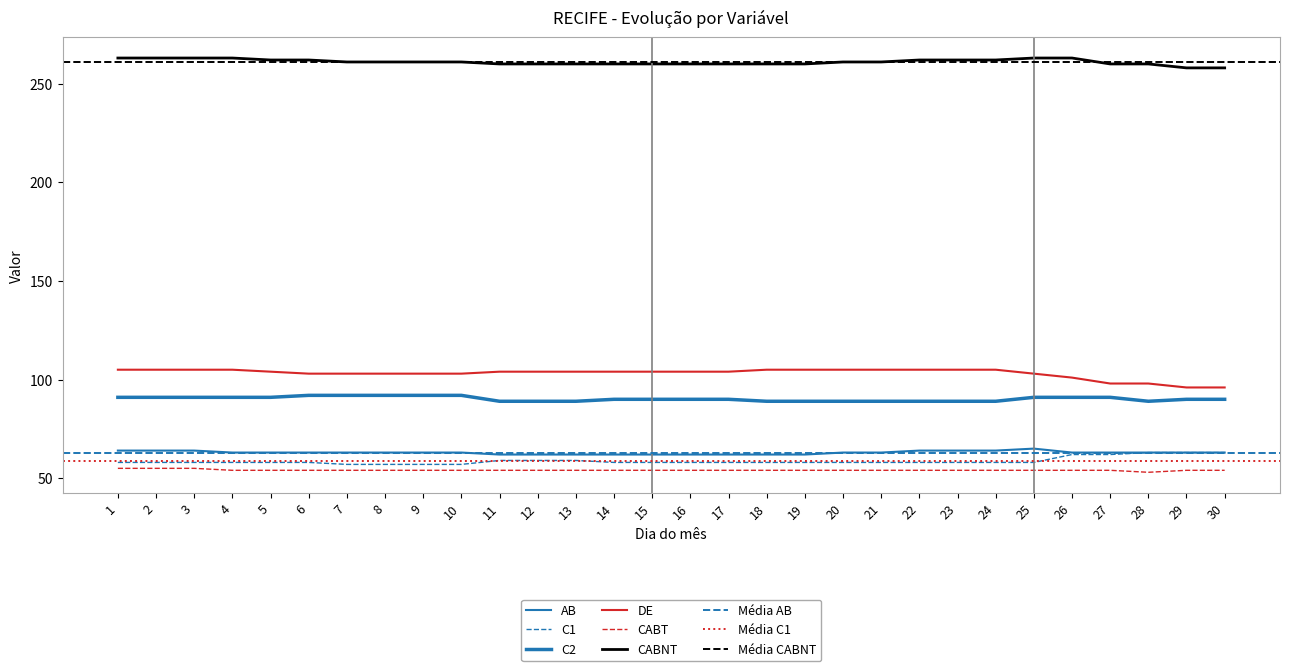

True or false: DE and C2 intersect in this chart.

False